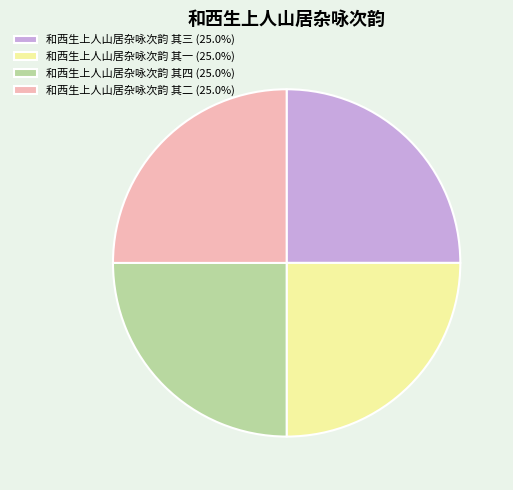

Does 和西生上人山居杂咏次韵 其一 (25.0%) represent more than half of the total?

No